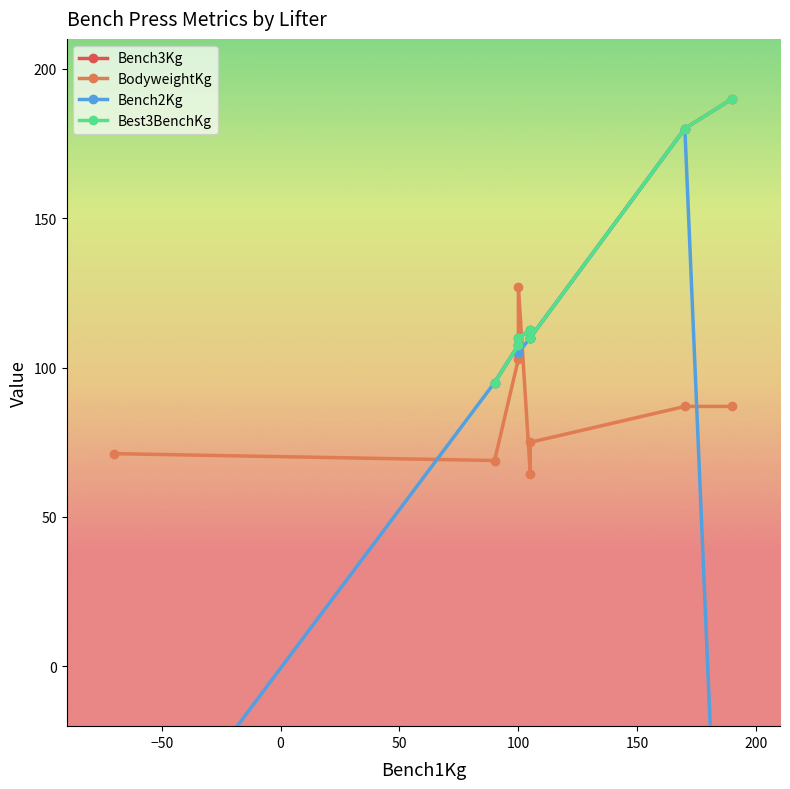

At which category does the data reach its first local peak?

4